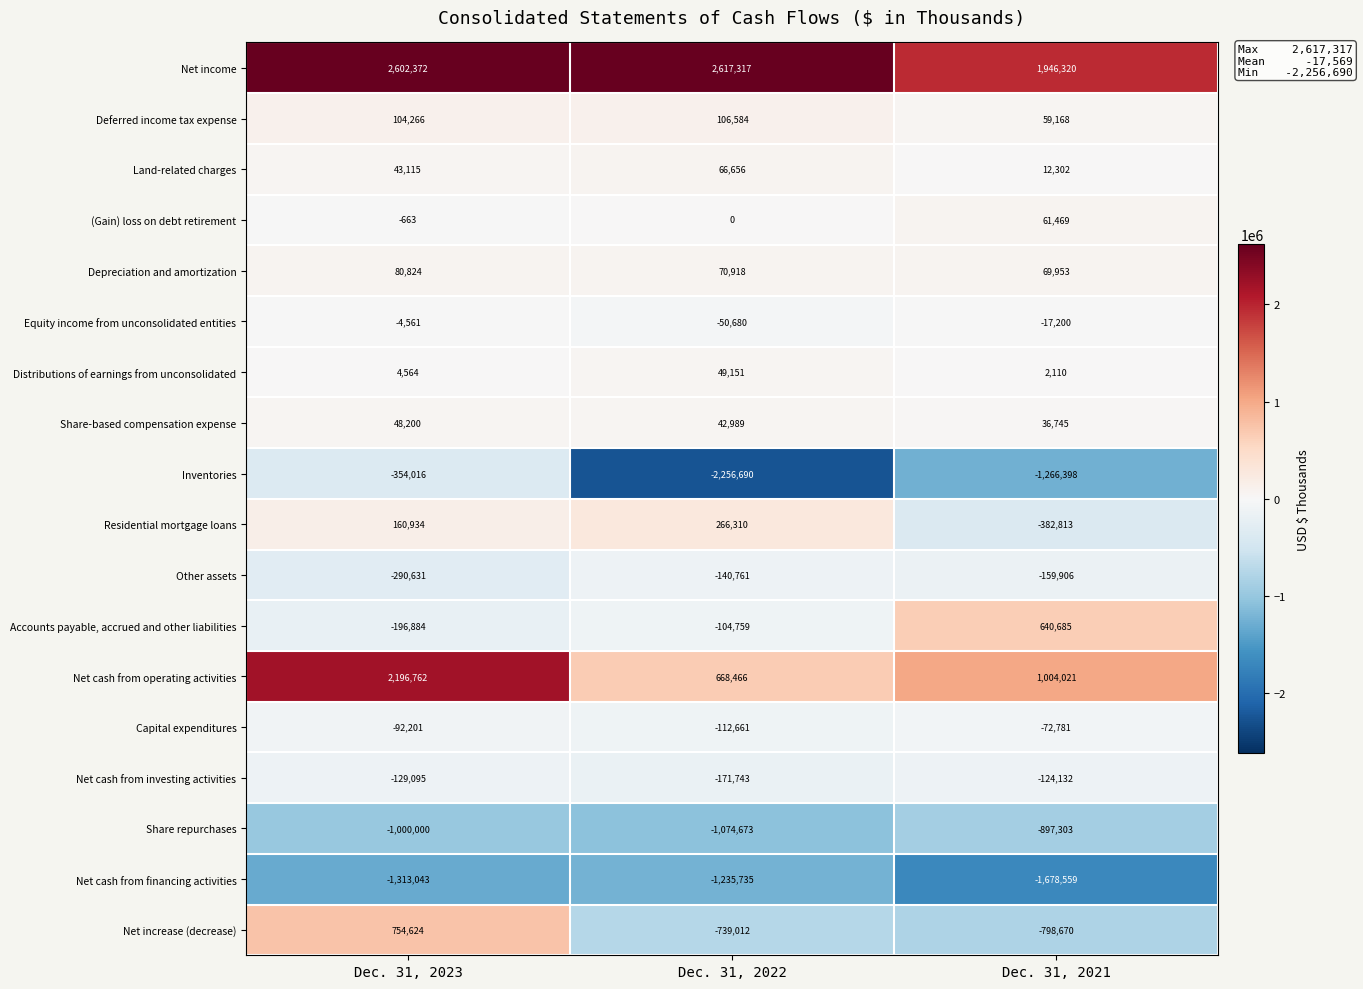

Is the value of Net cash from investing activities at Dec. 31, 2022 greater than the value of Other assets at Dec. 31, 2023?

Yes